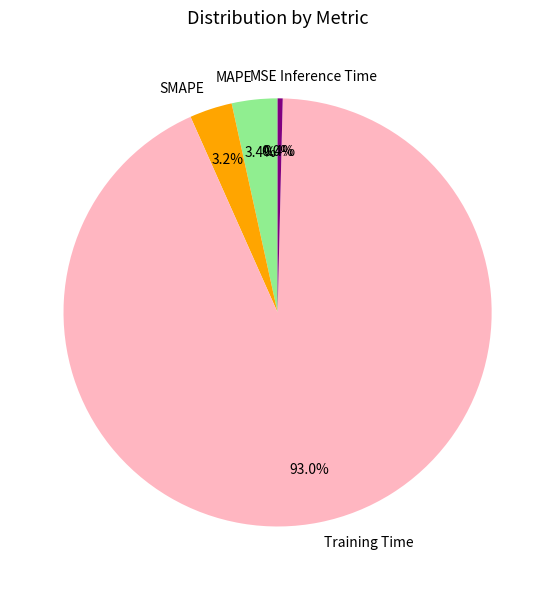

Which has a higher value, Inference Time or MAPE?

MAPE